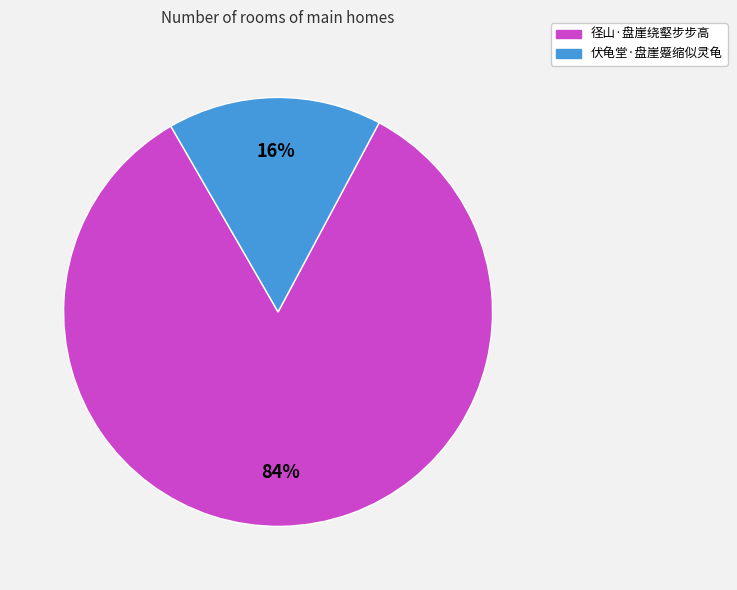

Count the number of slices in the pie.

2